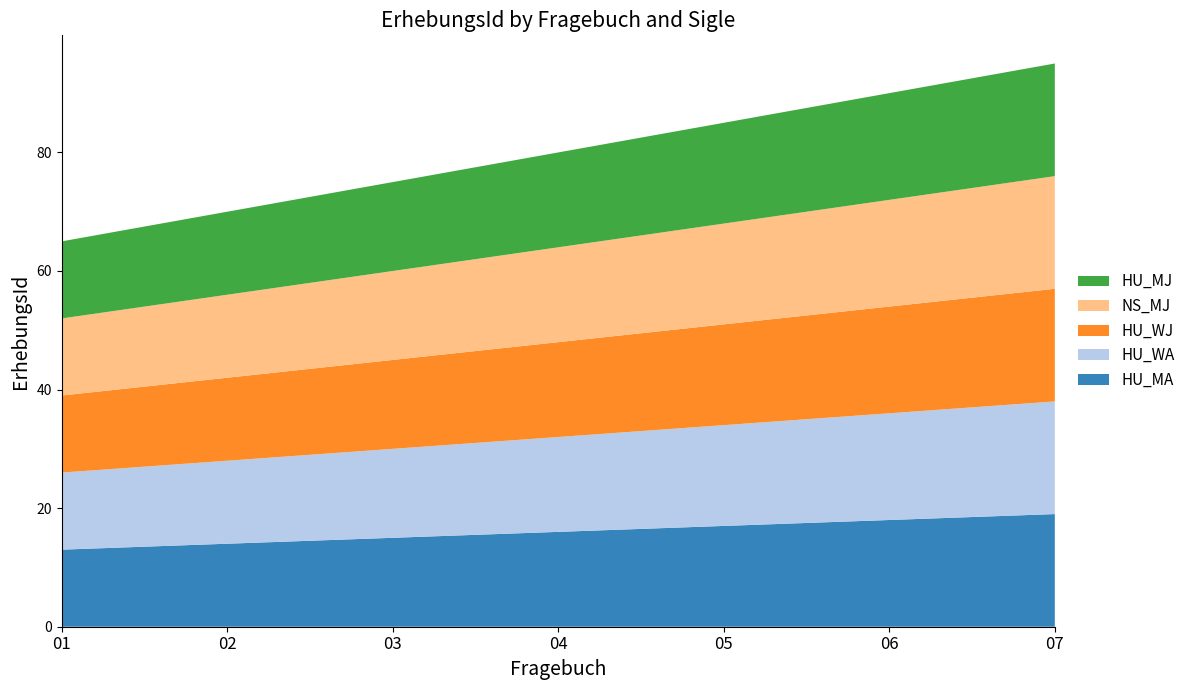

Reading left to right, extract all data points from this chart.

HU_MA: 01=13	02=14	03=15	04=16	05=17	06=18	07=19
HU_WA: 01=13	02=14	03=15	04=16	05=17	06=18	07=19
HU_WJ: 01=13	02=14	03=15	04=16	05=17	06=18	07=19
NS_MJ: 01=13	02=14	03=15	04=16	05=17	06=18	07=19
HU_MJ: 01=13	02=14	03=15	04=16	05=17	06=18	07=19